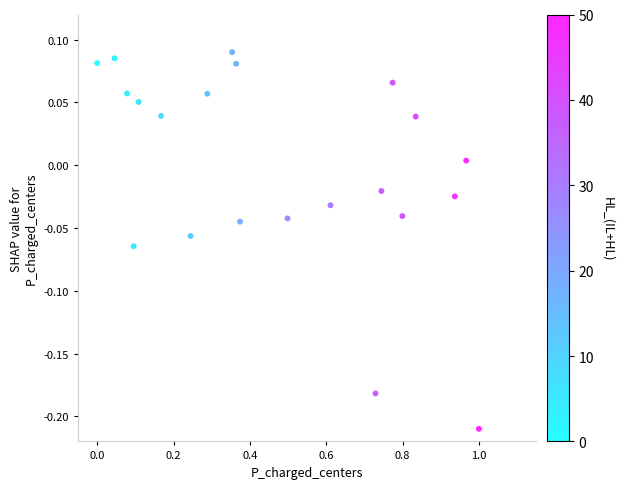

What is the range of X values (max minus min)?

1.0